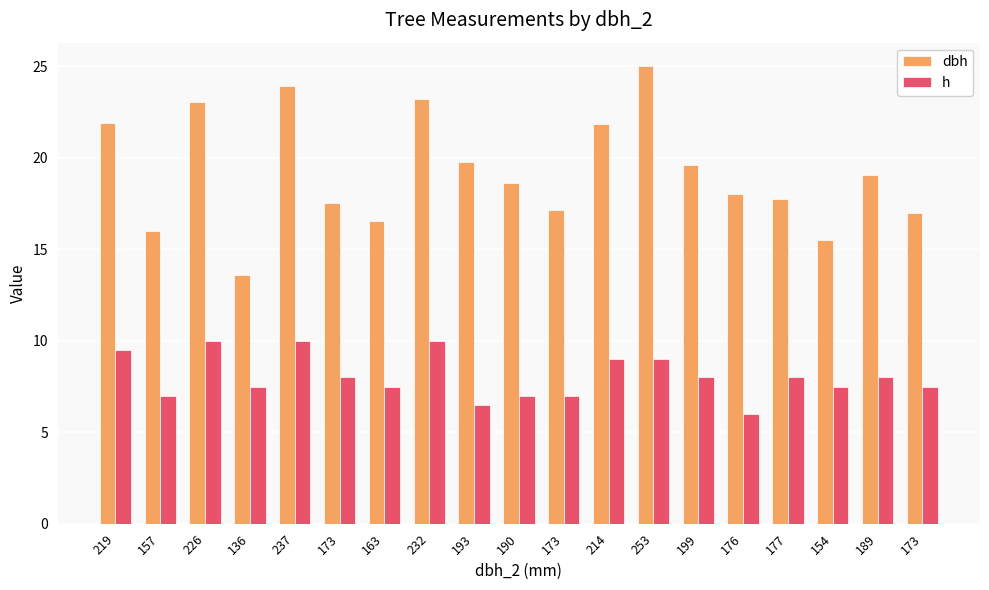

Does the chart contain any negative values?

No